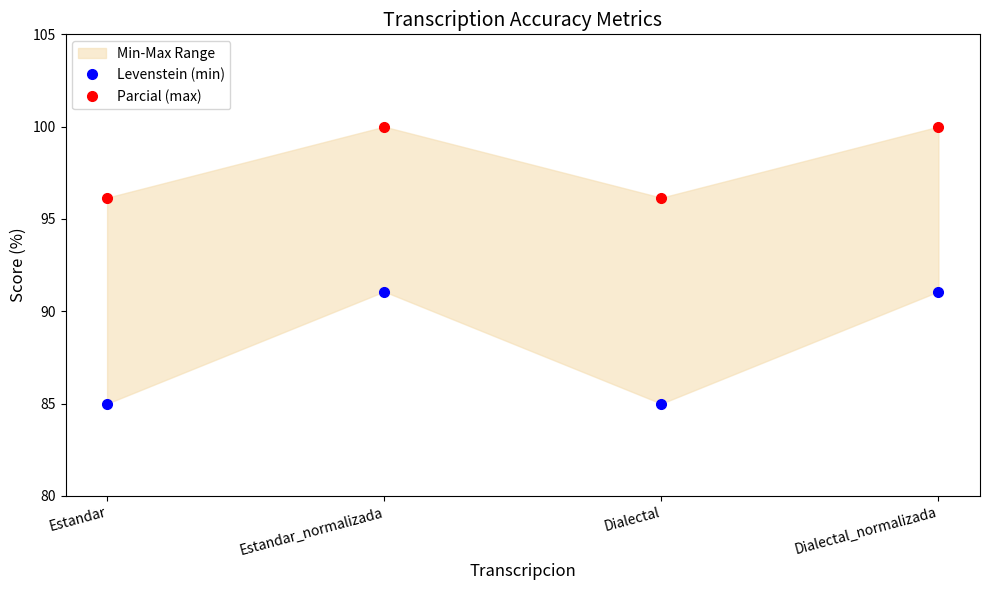

How many interior local valleys does the Levenstein (min) series have?

1